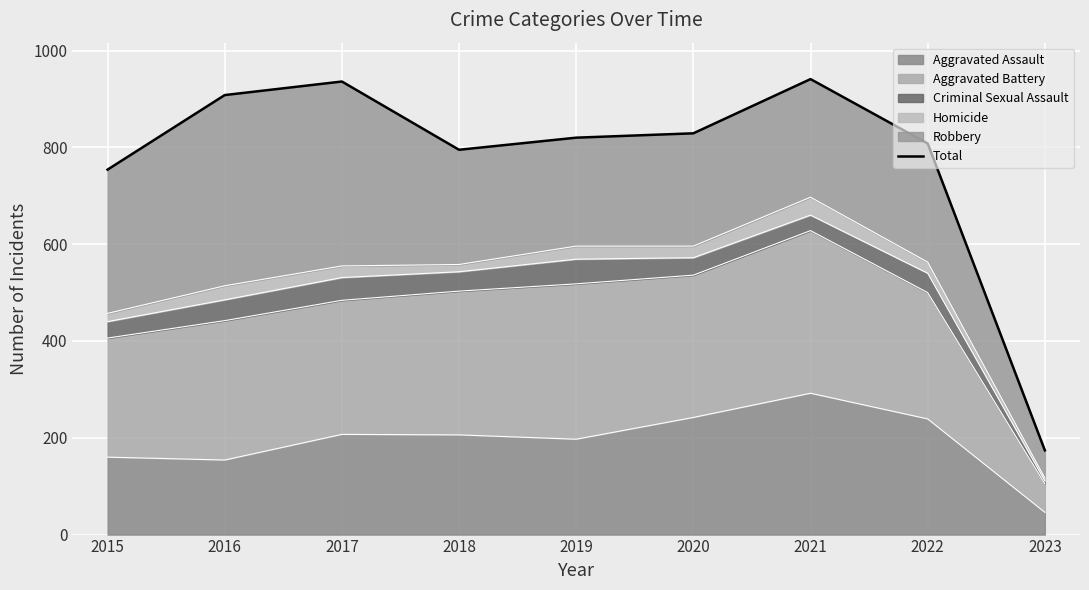

Reading left to right, list all the values displayed in this chart.

2015=754	2016=908	2017=936	2018=795	2019=820	2020=829	2021=941	2022=808	2023=174